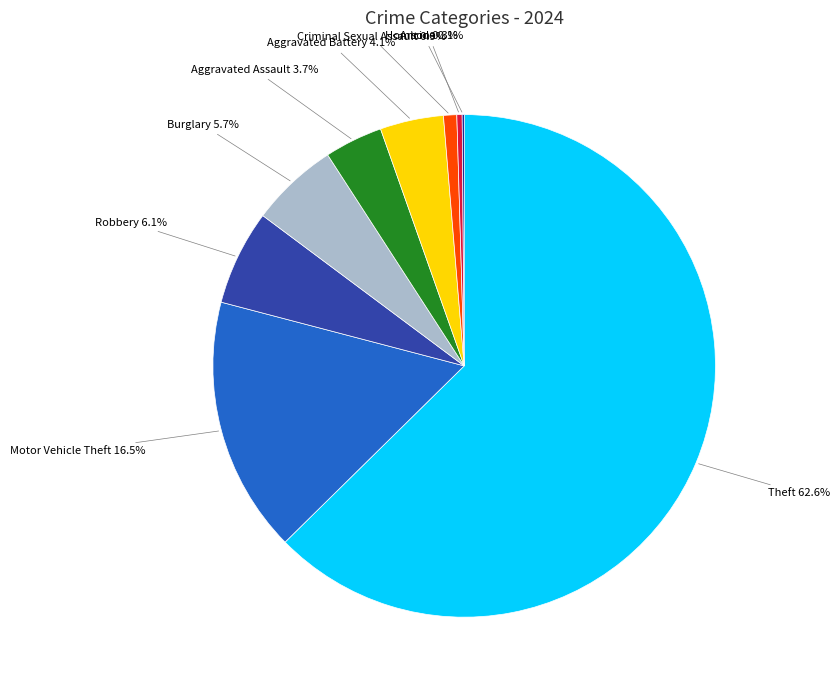

What is the largest slice in the pie chart?

Theft